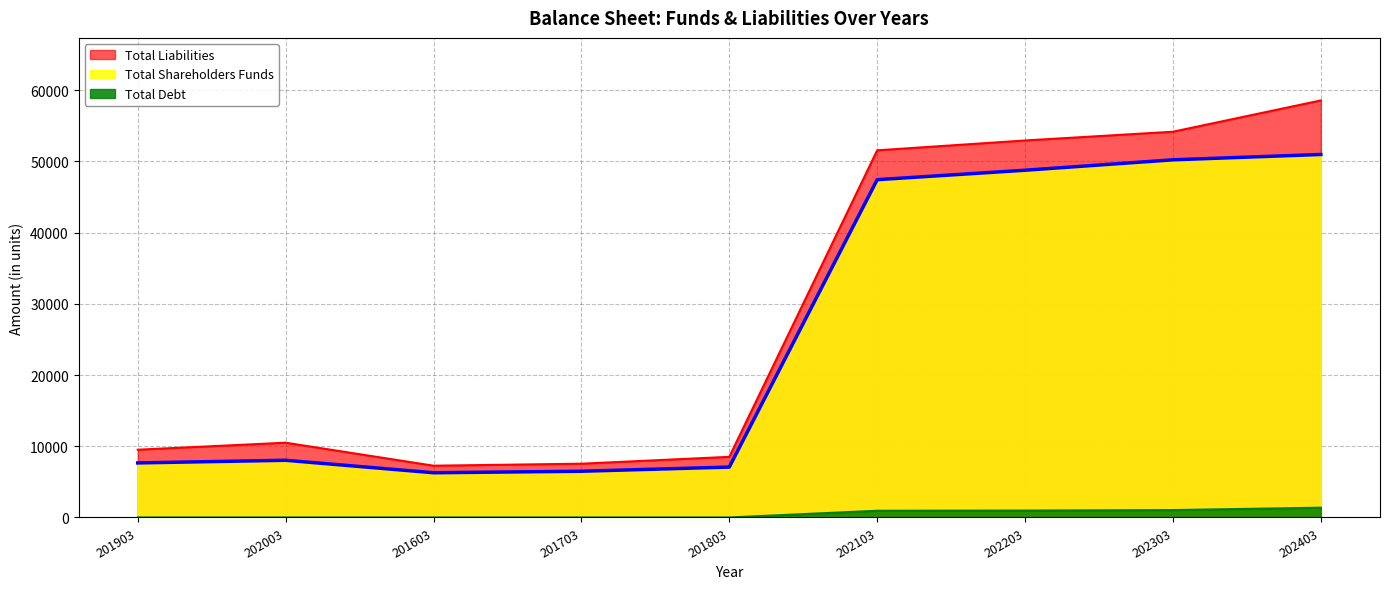

True or false: Total Liabilities and Total Shareholders Funds cross at least once.

False